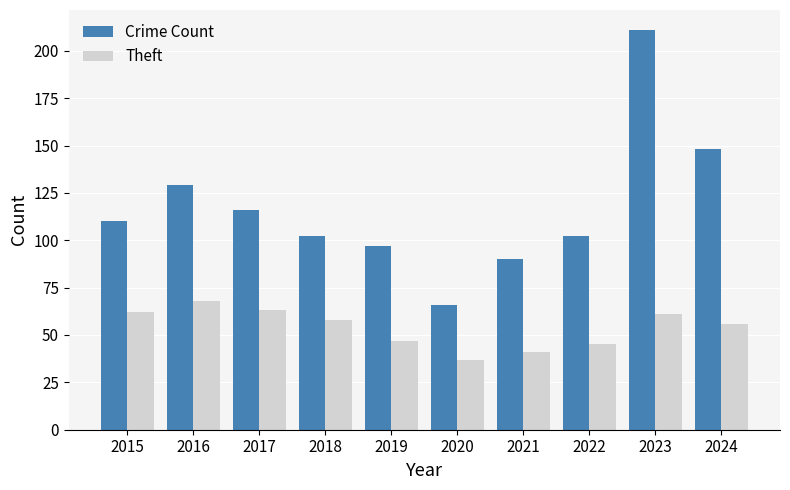

What is the value of the Theft bar at the 10th from the left?

56